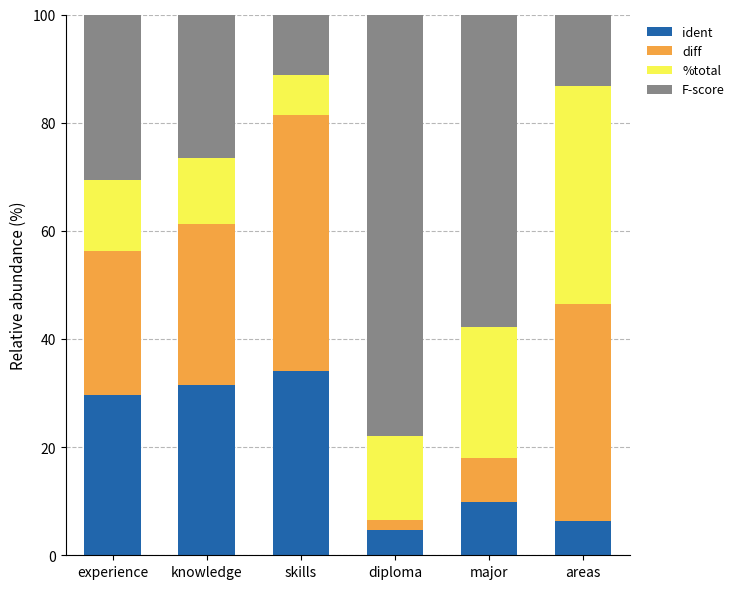

What is the total value across all series at knowledge?

100.0